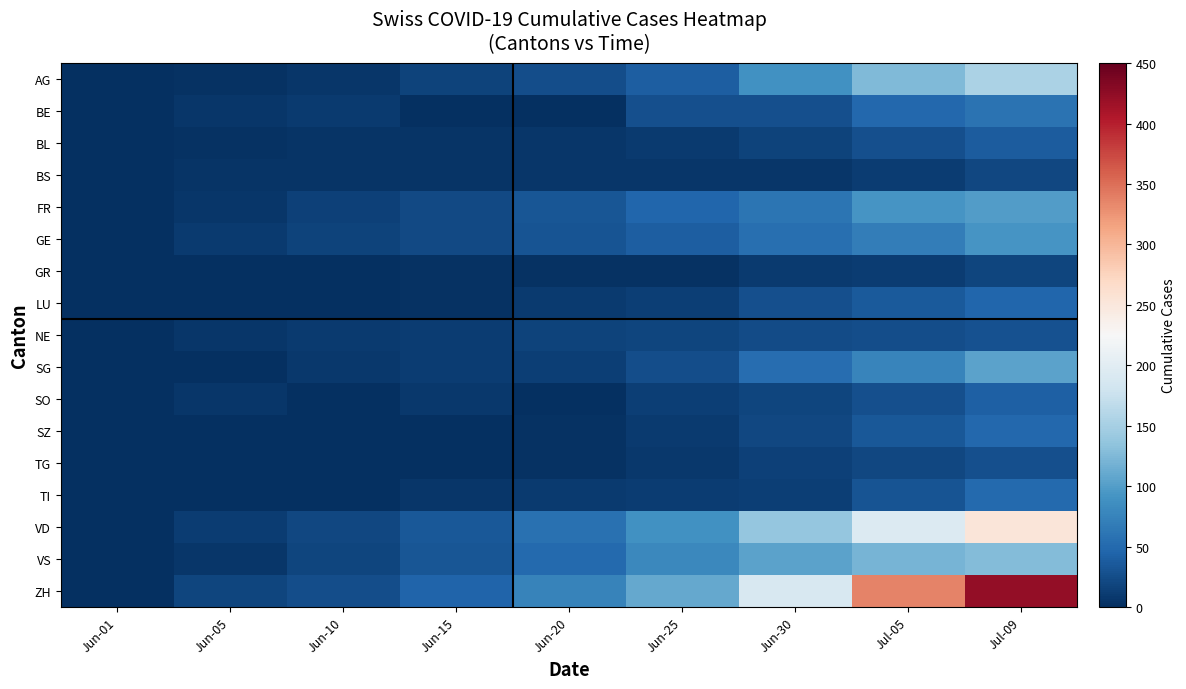

What is the difference between the highest and lowest values at Jul-05?

325